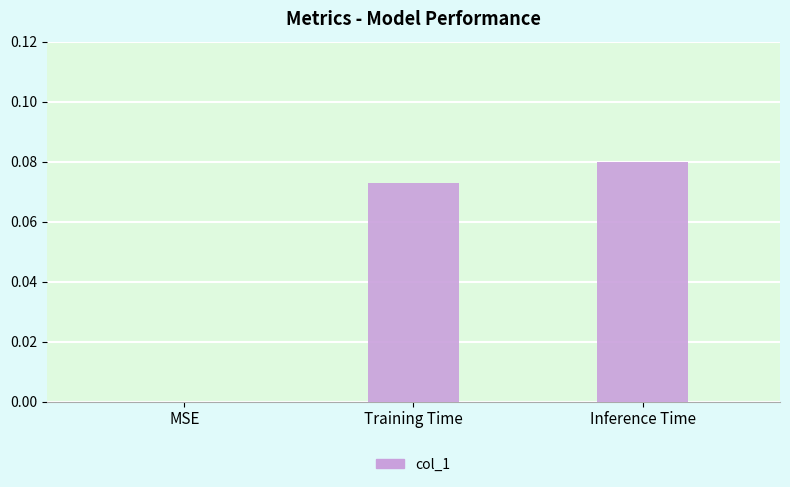

Is it true that the value at Inference Time is 0.0?

False